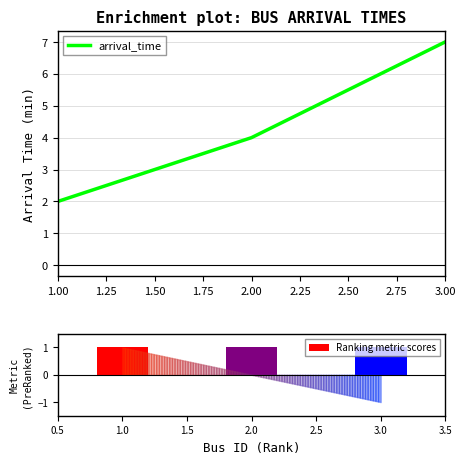

Which category has the highest value in the arrival_time series?

3.00